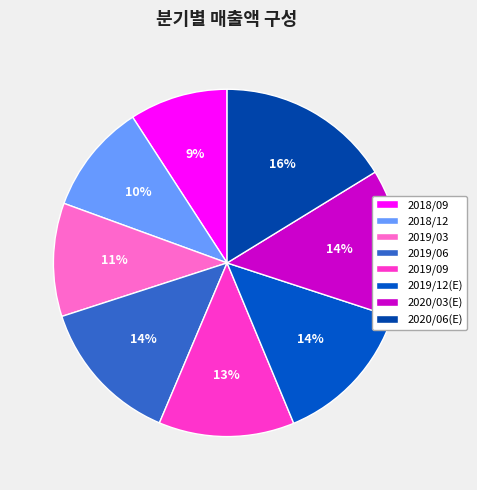

Which slice is the largest?

2020/06(E)